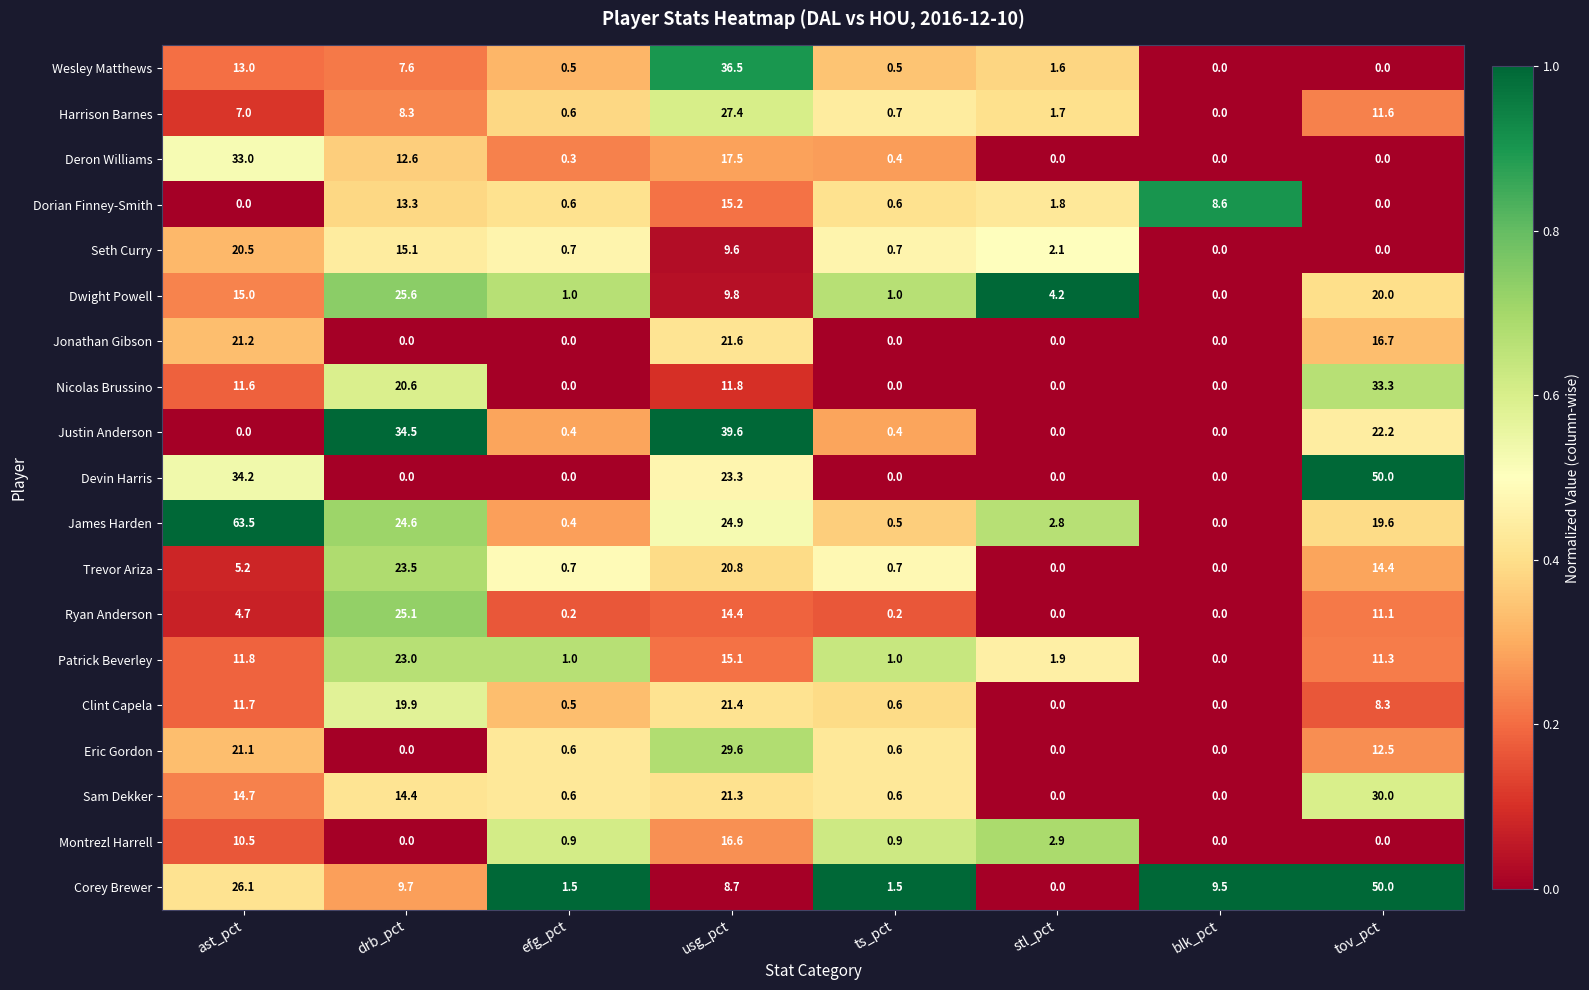

Which label corresponds to the largest value in the chart?

ast_pct